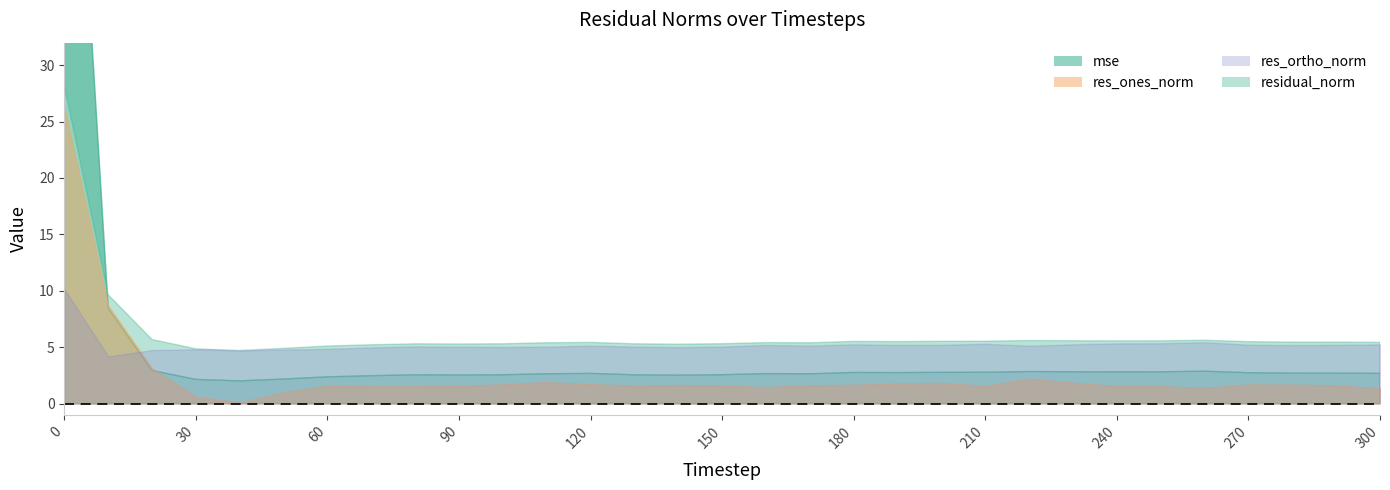

List the labels in order of residual_norm value, largest first.

0, 10, 20, 260, 220, 230, 250, 240, 210, 200, 180, 190, 270, 280, 290, 300, 120, 160, 110, 170, 150, 100, 130, 80, 90, 140, 70, 60, 50, 30, 40